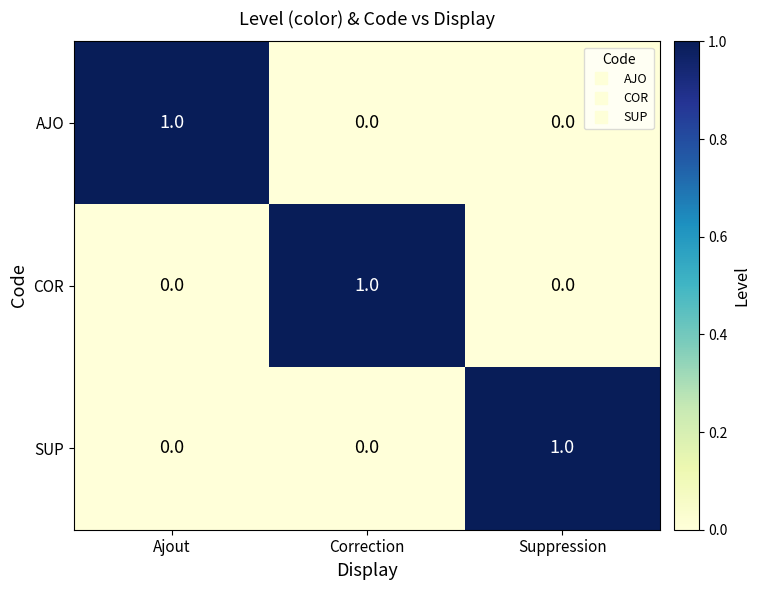

Is the value of AJO at Suppression greater than the value of COR at Correction?

No